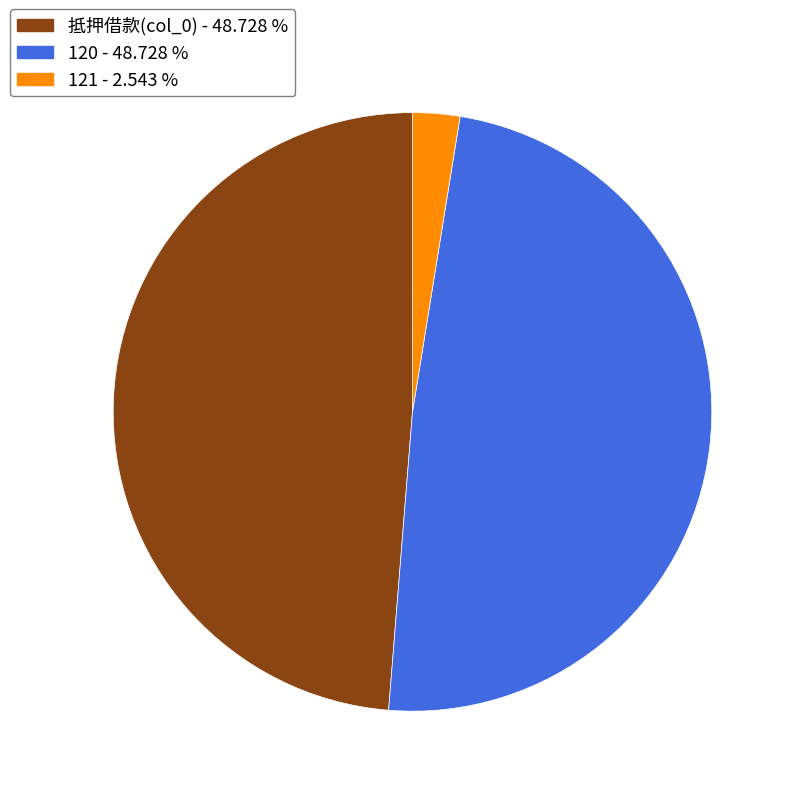

Between 121 and 120, which is larger?

120